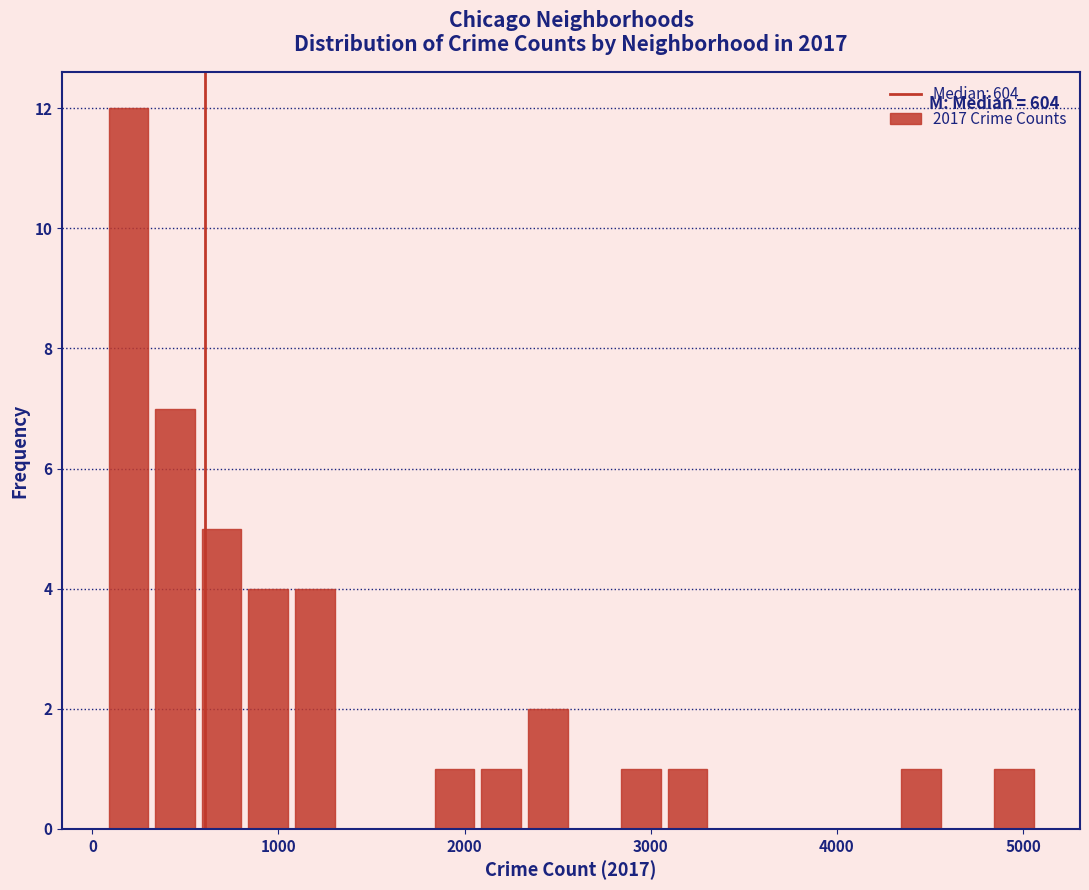

Read against the x-axis, roughly where is the centre of the tallest bar?

200